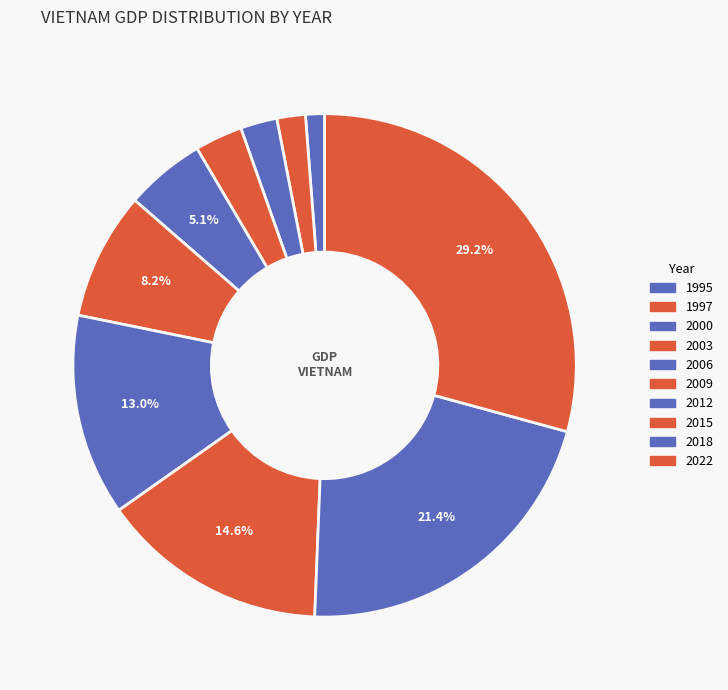

Rank the categories by value from lowest to highest.

1995, 1997, 2000, 2003, 2006, 2009, 2012, 2015, 2018, 2022